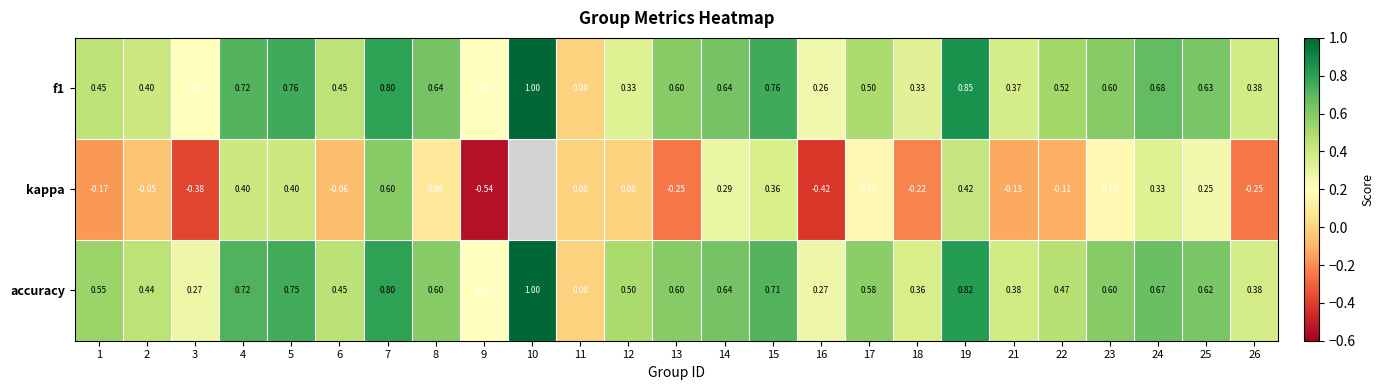

What is the greatest value displayed?

1.0